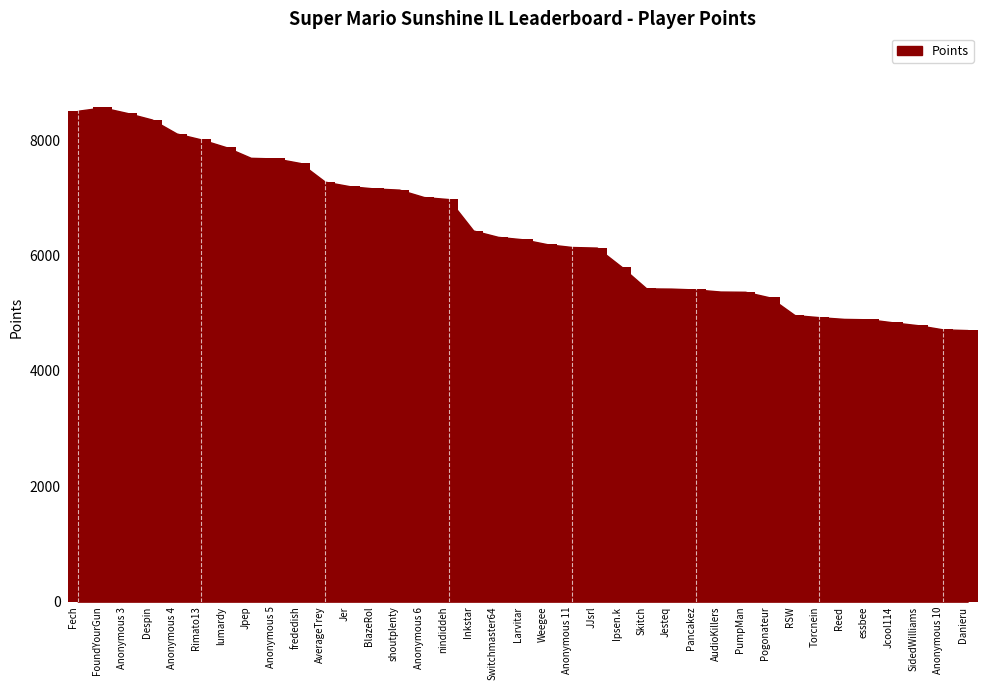

How many bars are there in total?

37